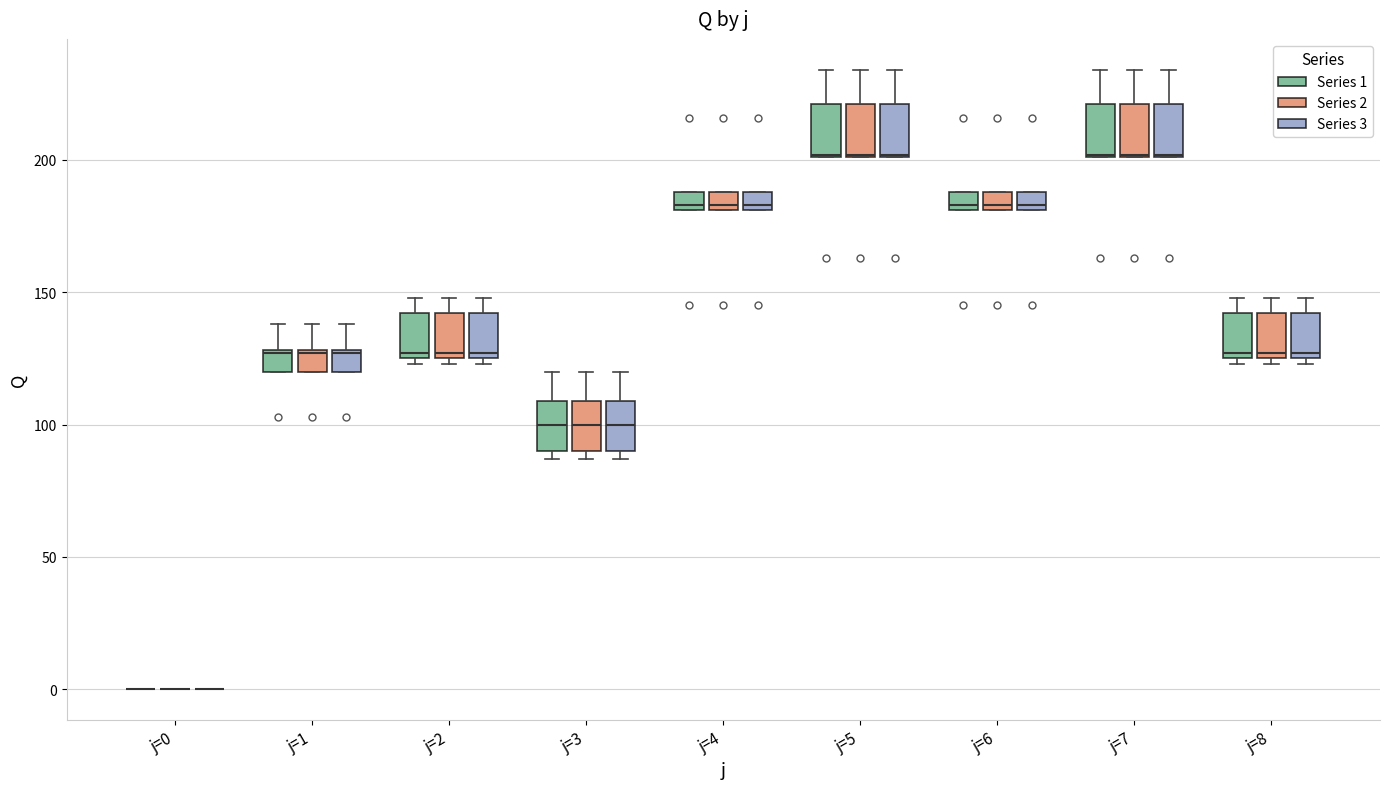

Where does the median line of the box for j=6 (Series 2) sit on the y-axis? The values are not printed on the chart, so give them approximately, as read against the axis.

185